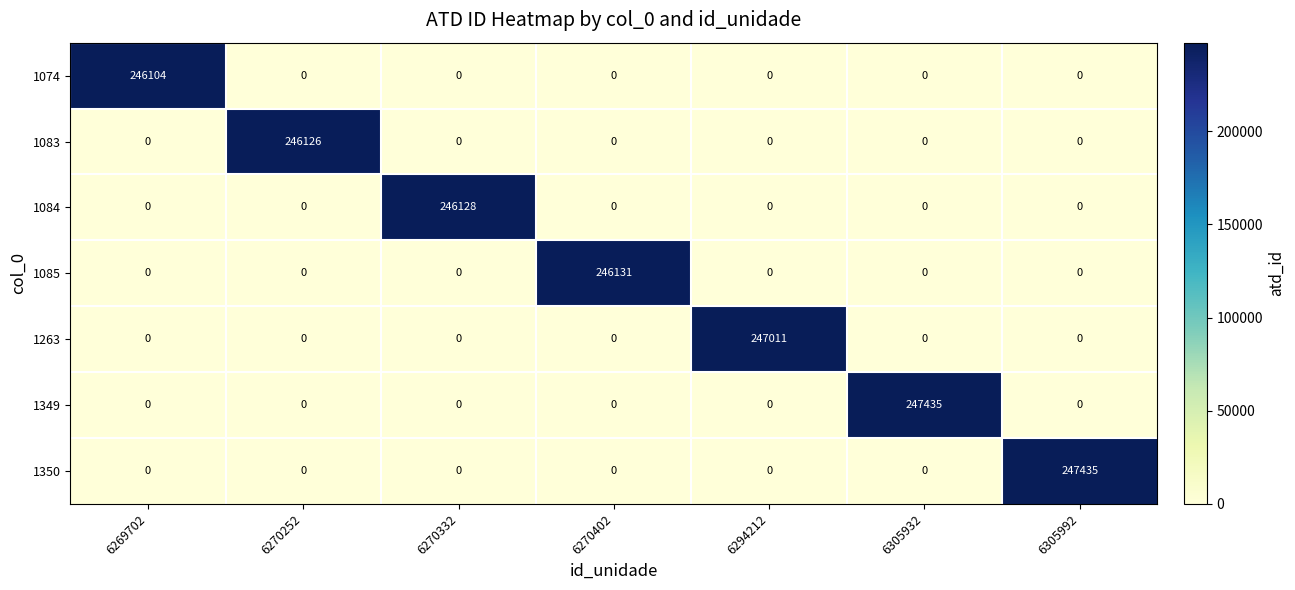

What is the greatest value displayed?

247435